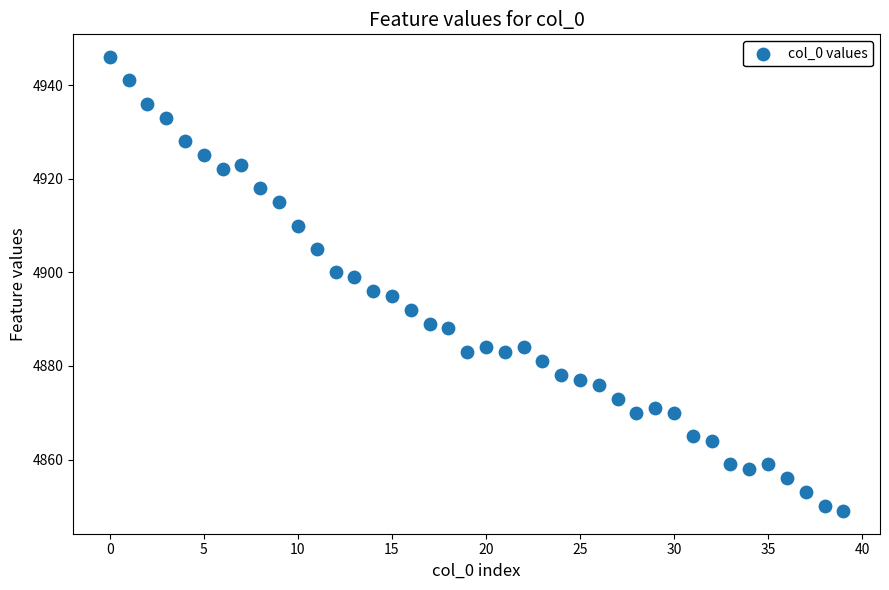

What is the range of Y values (max minus min)?

97